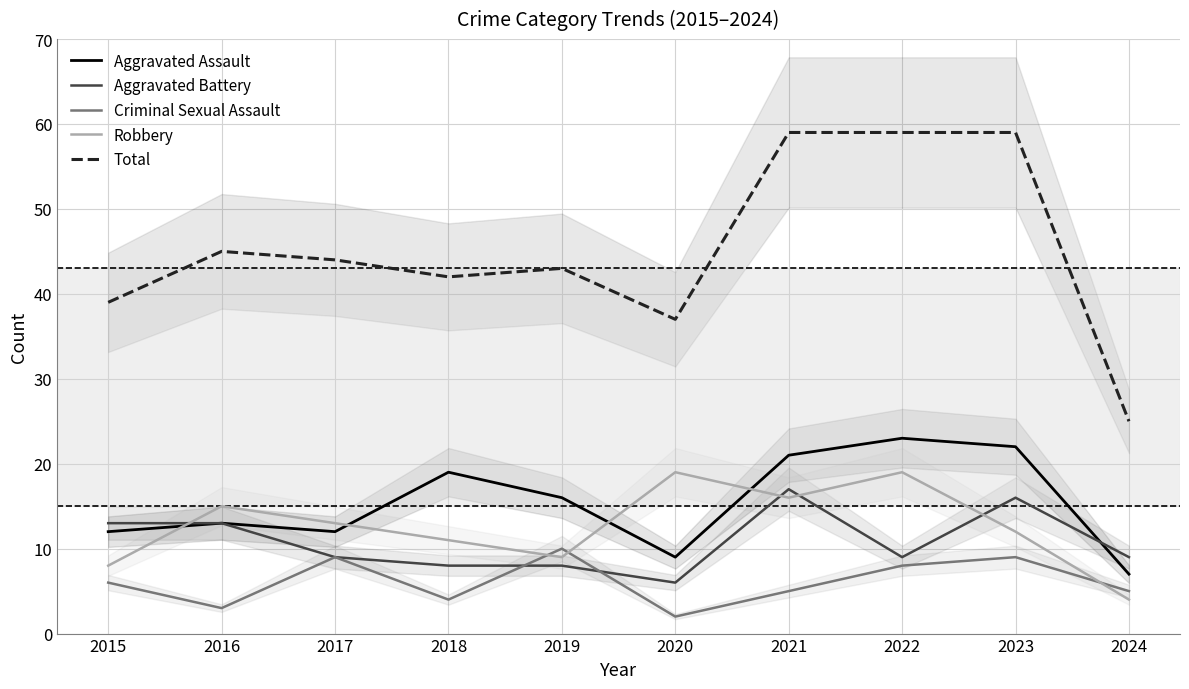

How many data points in Criminal Sexual Assault are above 6?

4